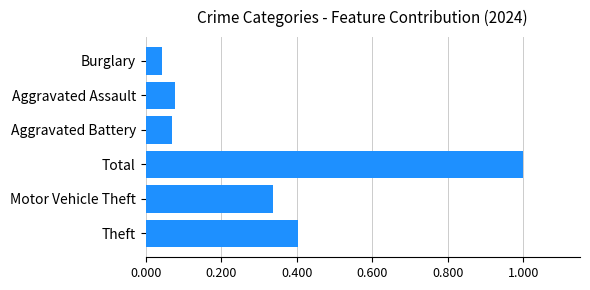

Where is the data nearest to the value 0?

Burglary